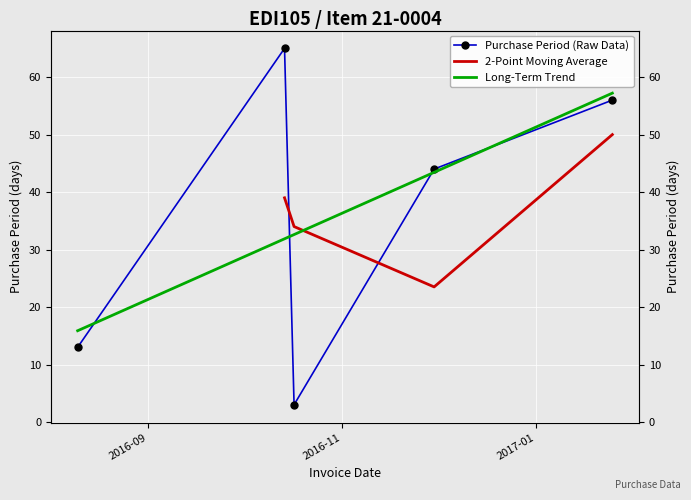

What is the greatest value displayed?

65